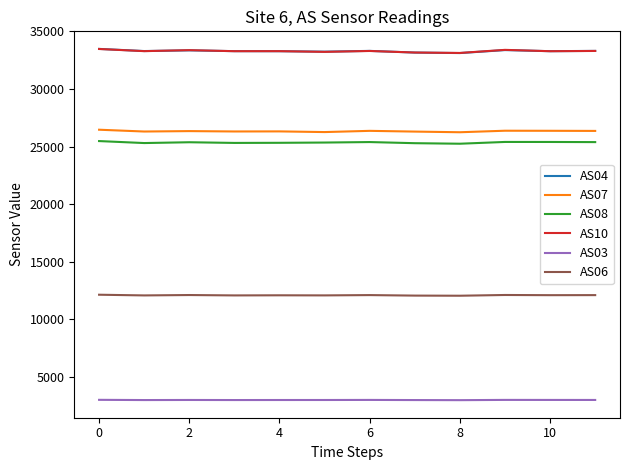

What is the difference between the second highest and minimum values in the AS04 series?

258